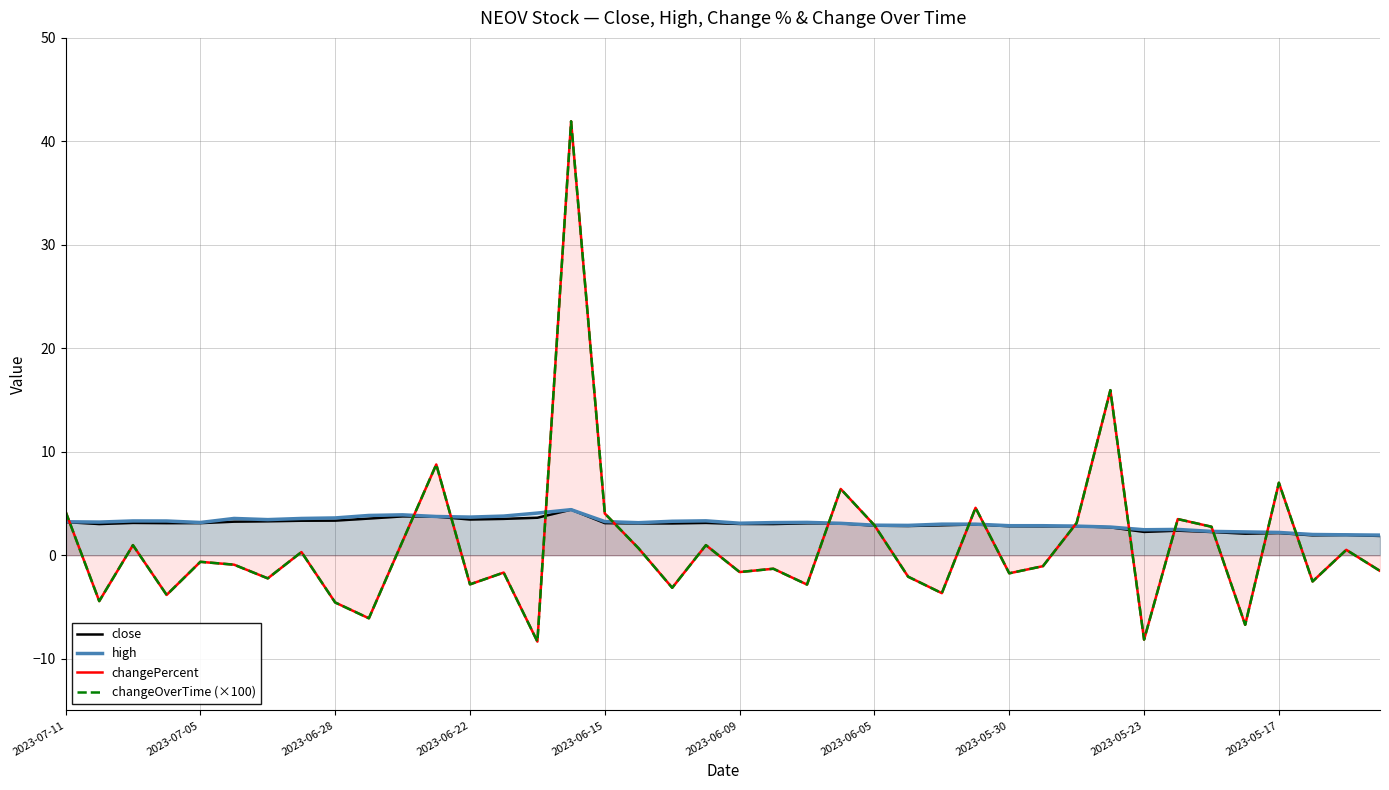

Which series has the widest spread of values?

changePercent